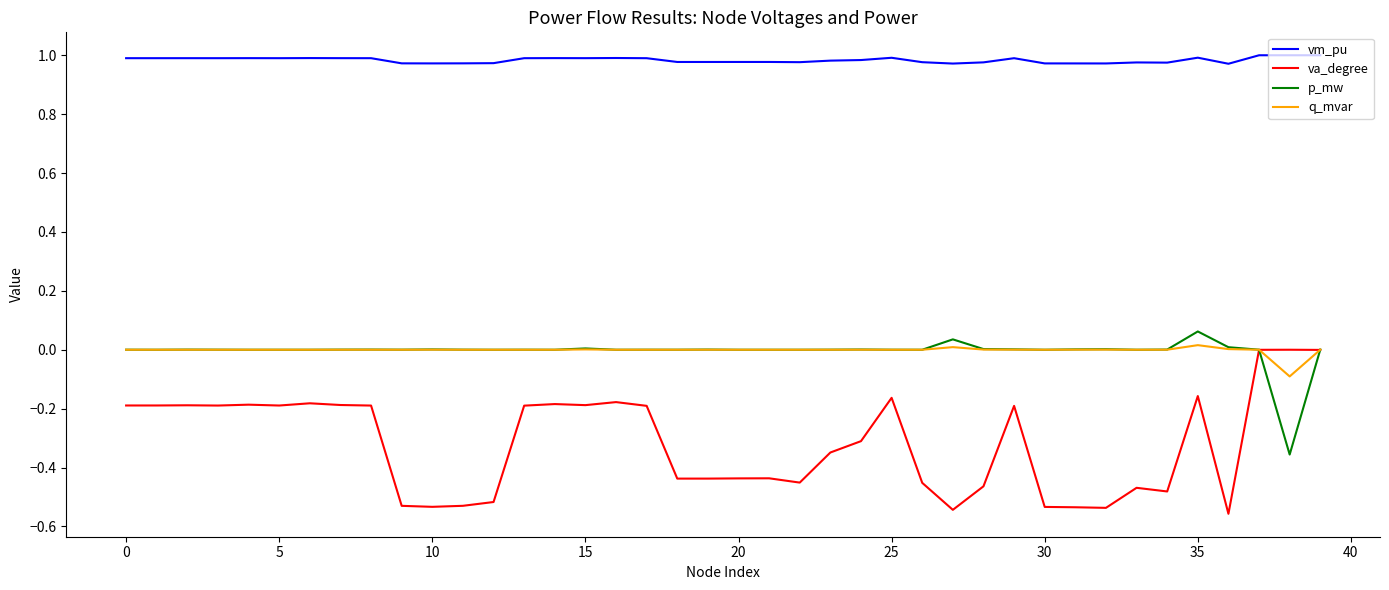

Which series has the largest range (max minus min)?

va_degree